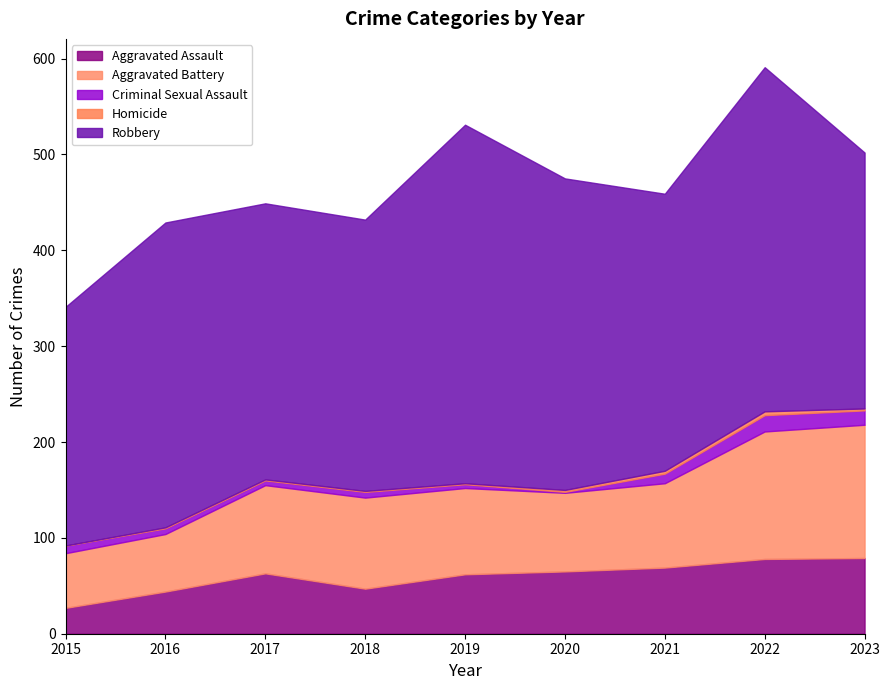

True or false: Aggravated Assault has a value of 45 at 2023.

False